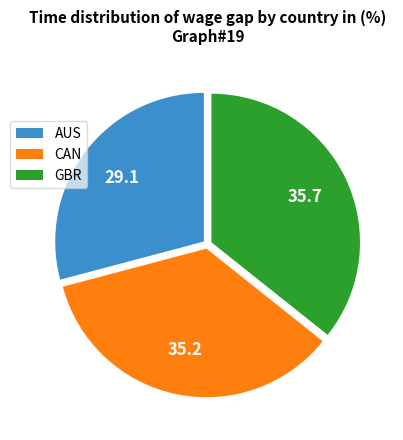

Is it true that CAN is 26% of the pie?

False